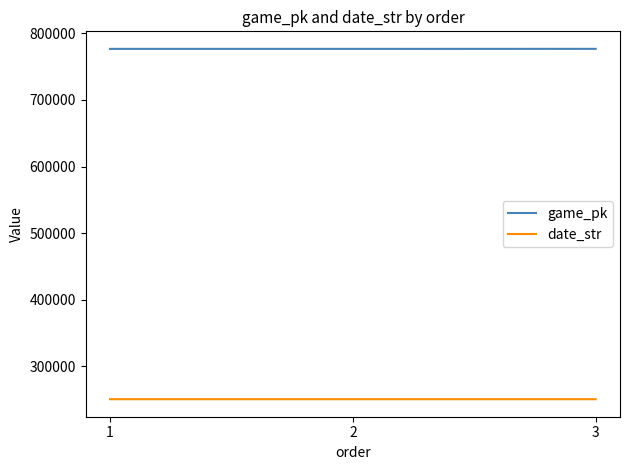

What is the sum of the game_pk values at 2 and 1?

1553444